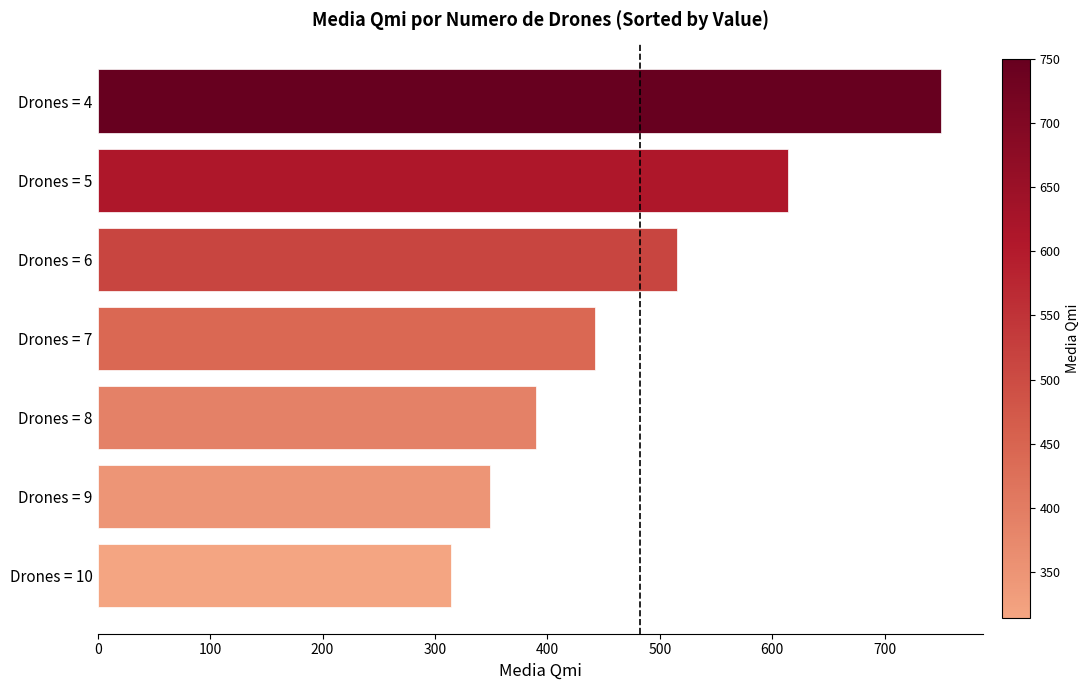

What is the change in value from Drones = 10 to Drones = 4?

+435.6